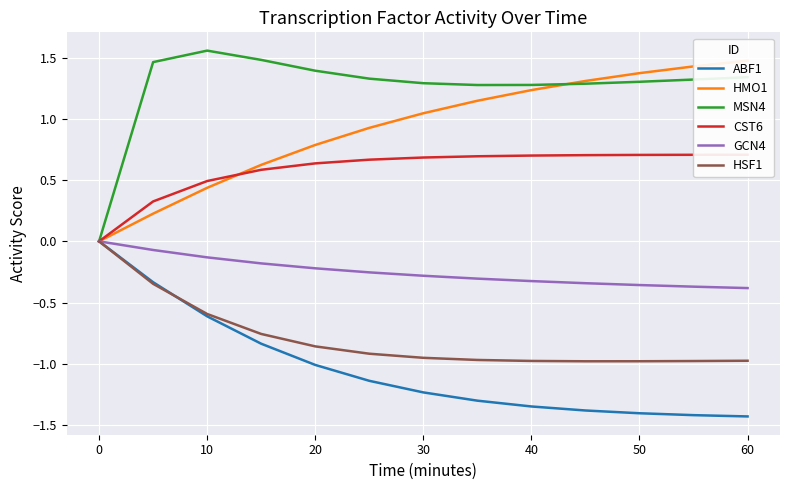

The value of HSF1 at 0 is -0.5. True or false?

False